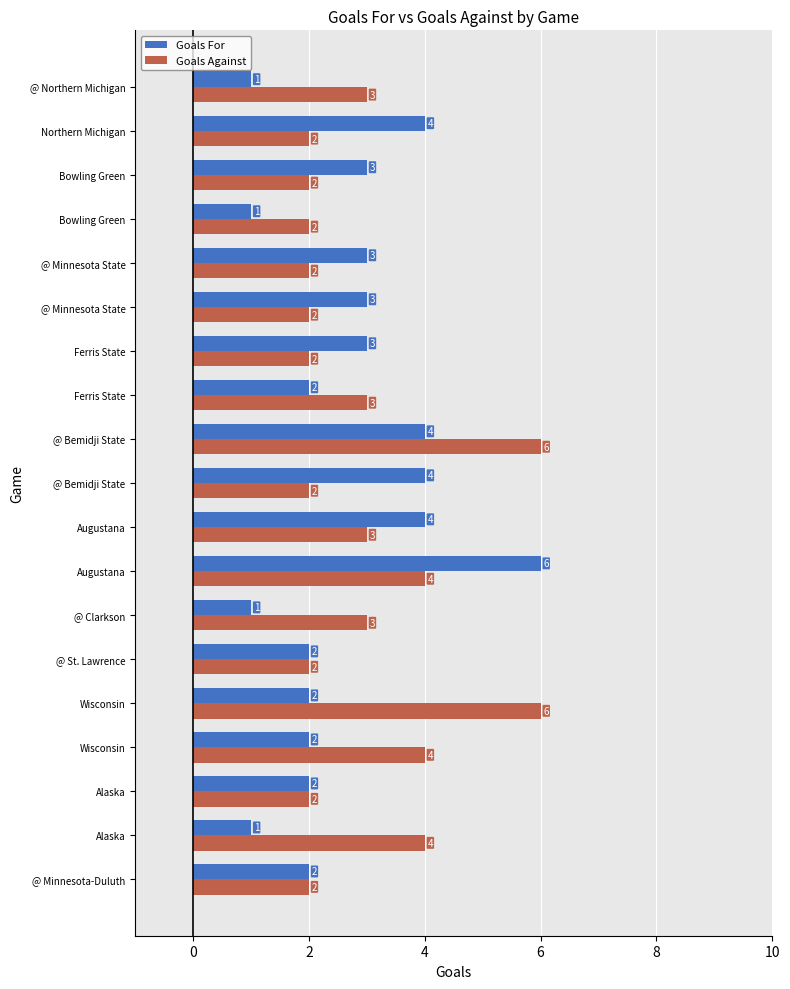

What are all the series names shown in the legend?

Goals For, Goals Against